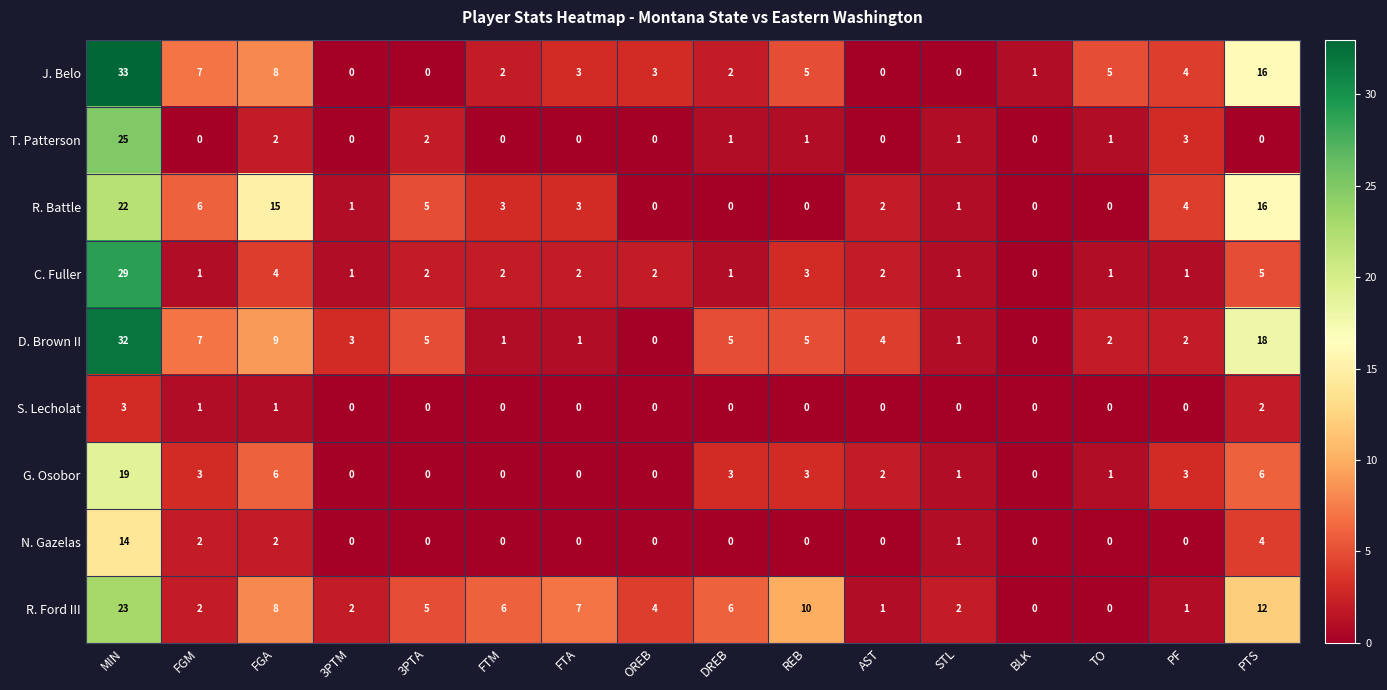

What is the total value across all series at REB?

27